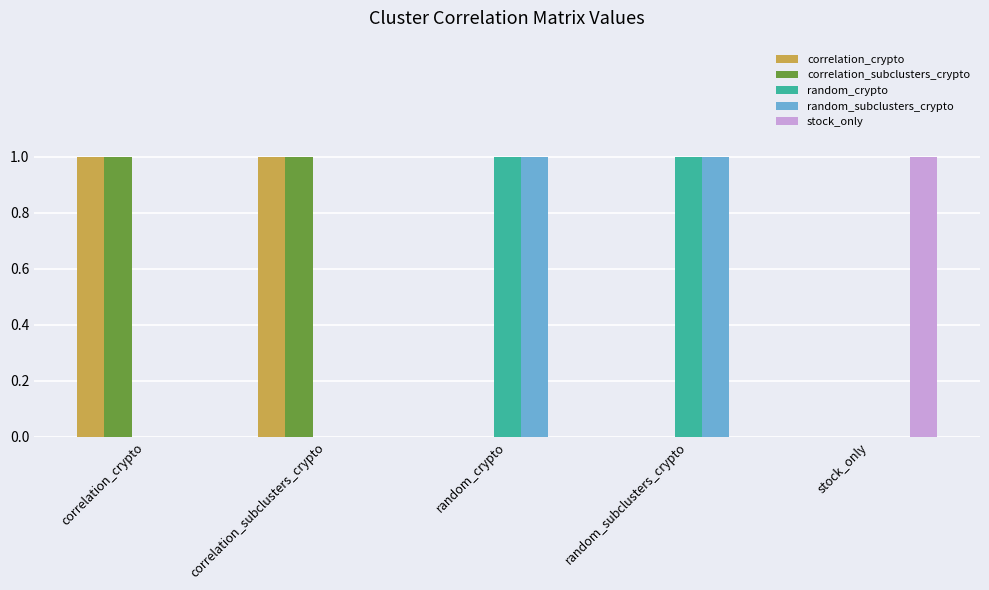

The correlation_crypto series shows 0 at random_crypto. True or false?

True